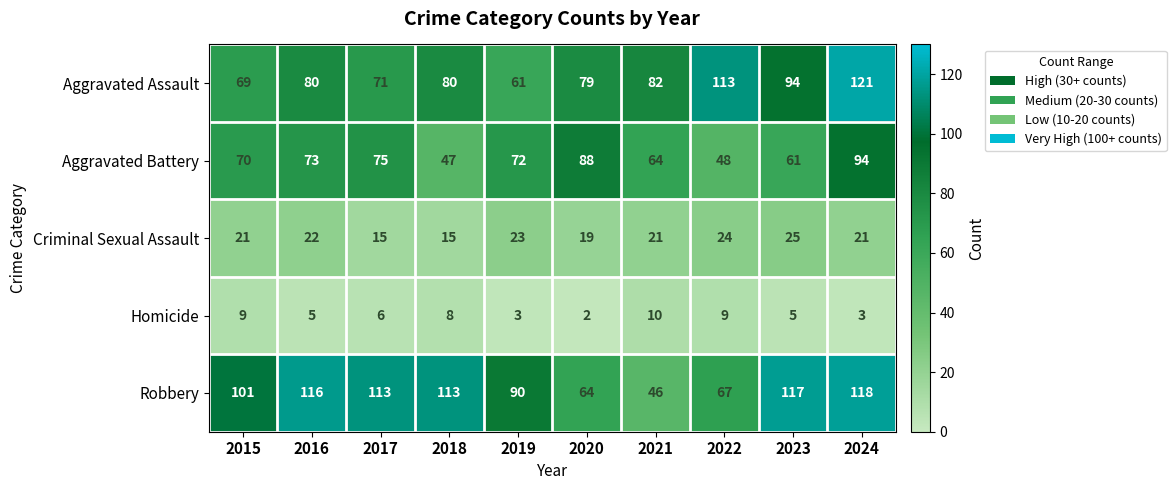

Between 2023 and 2024, which series saw the biggest shift?

Aggravated Battery